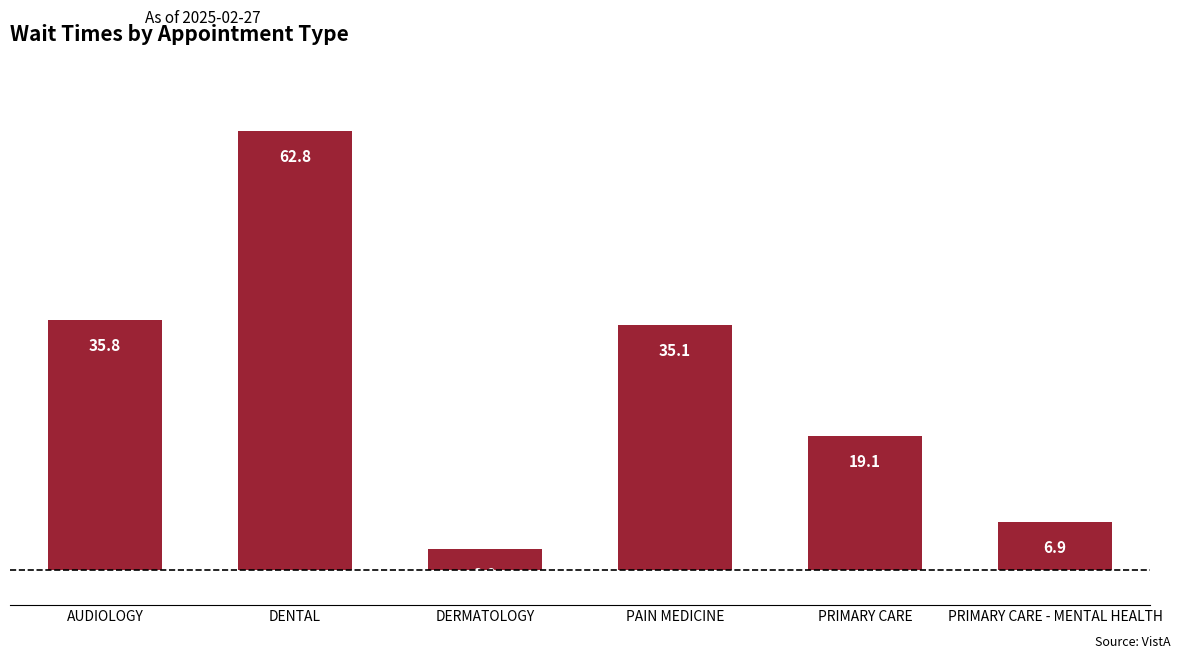

How many values are below 35?

3